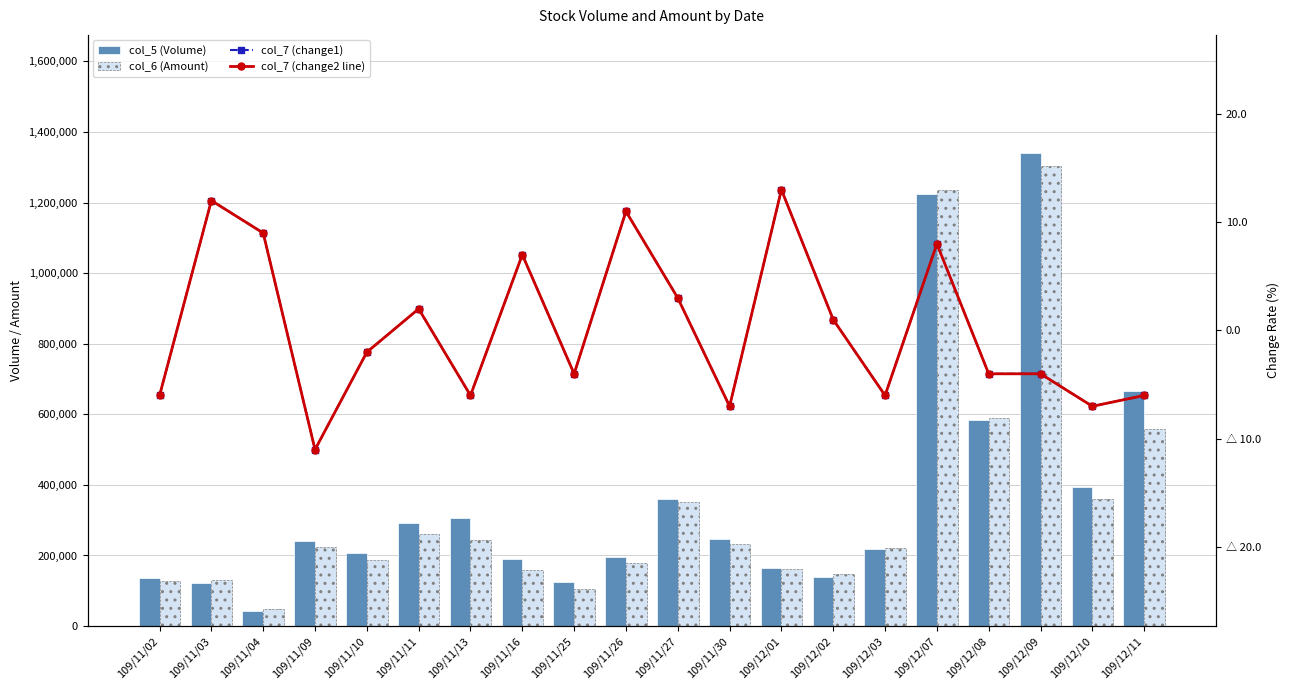

Which label corresponds to the largest value in the chart?

109/12/09